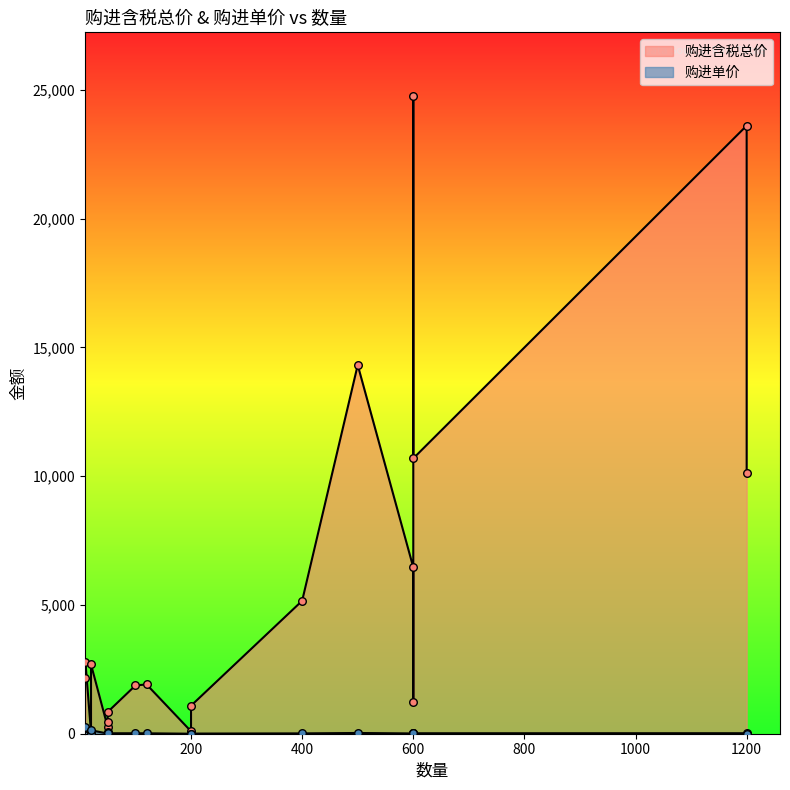

Is the value of 购进单价 at 600 greater than the value of 购进含税总价 at 20?

No